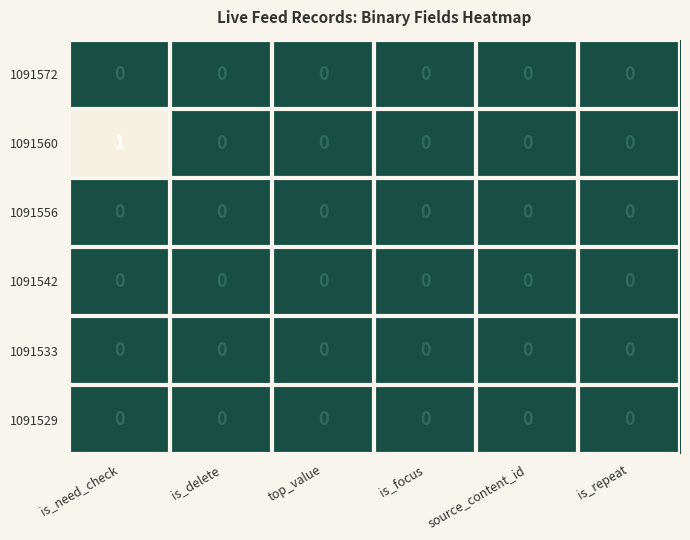

Which category has the highest value in the 1091560 series?

is_need_check